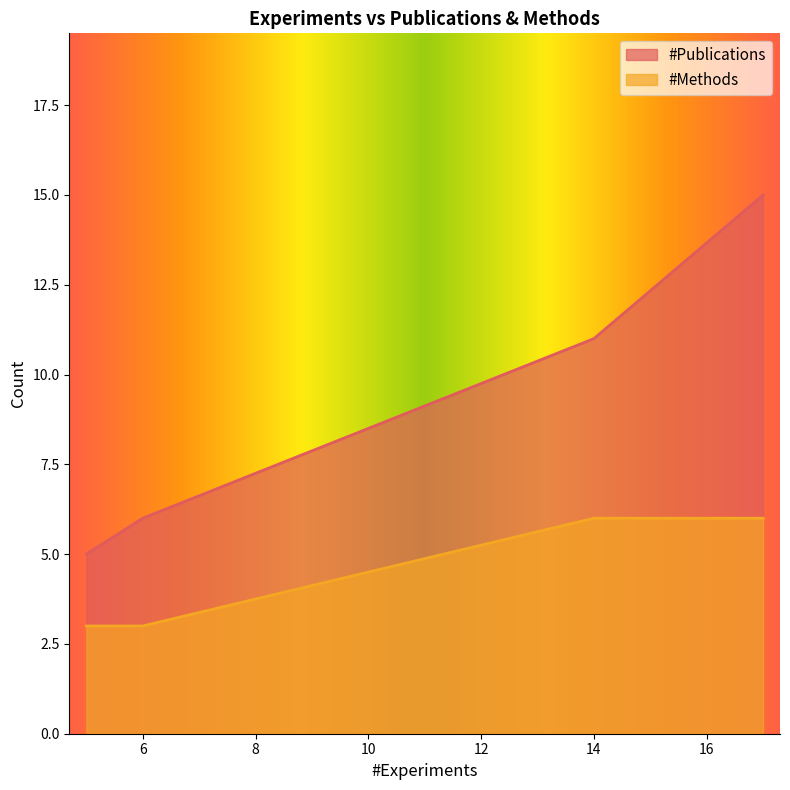

Which series has the largest total across all categories?

#Publications